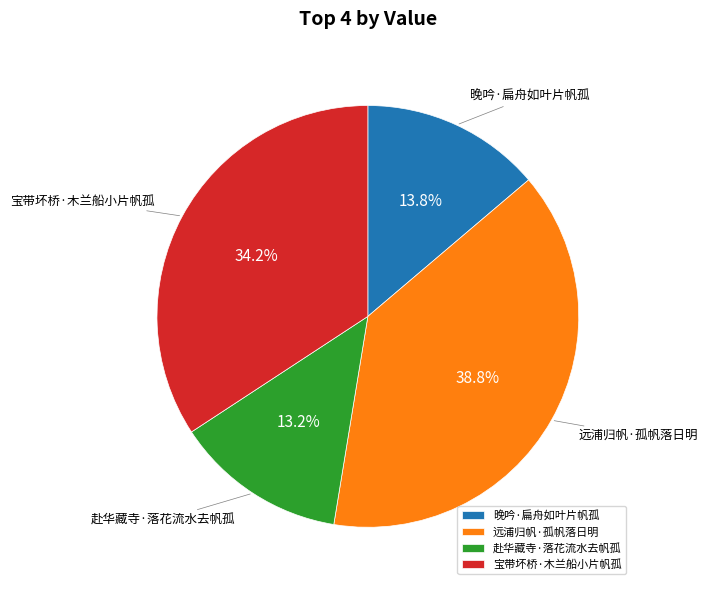

Count the number of slices in the pie.

4